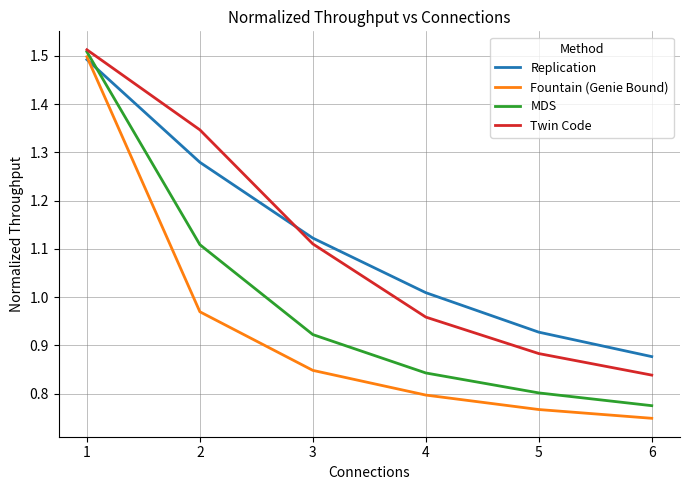

What are all the series names shown in the legend?

Replication, Fountain (Genie Bound), MDS, Twin Code